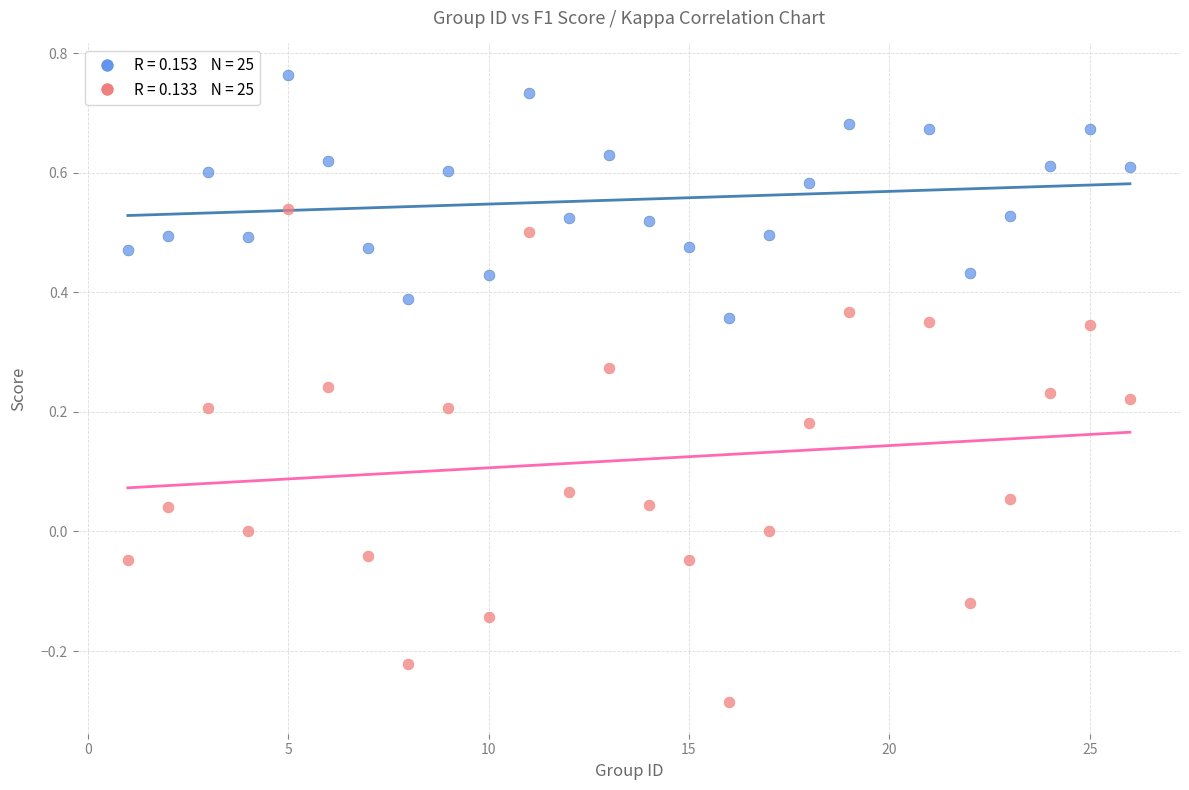

Across all data points, what is the range of Y values (max minus min)?

1.0